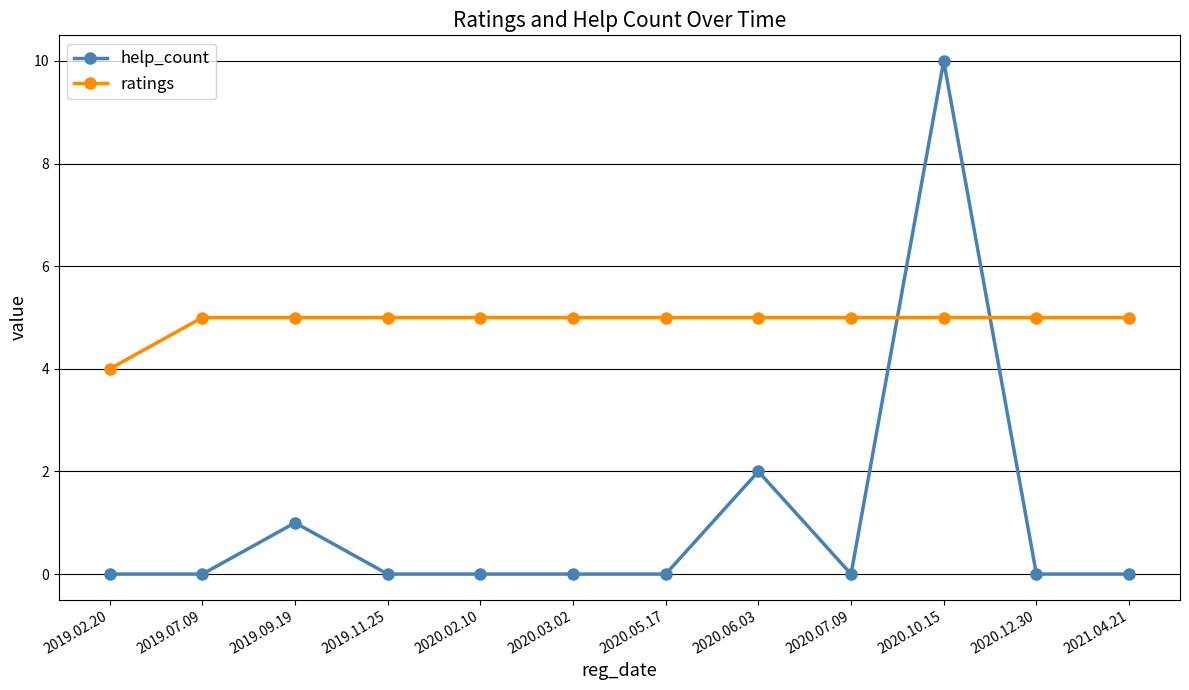

Which series has the widest spread of values?

help_count